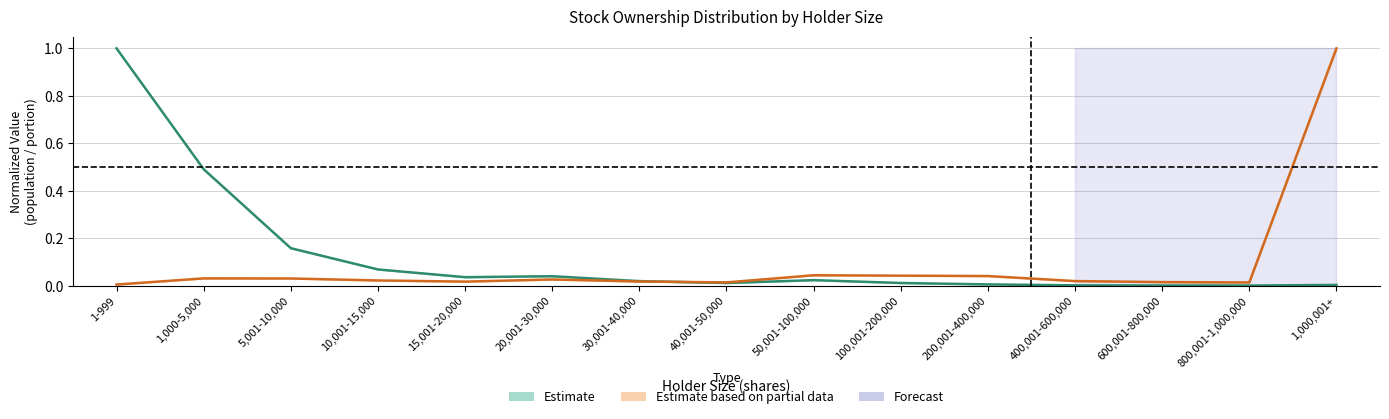

At which label is Est. partial data (portion center) closest to 0?

1-999